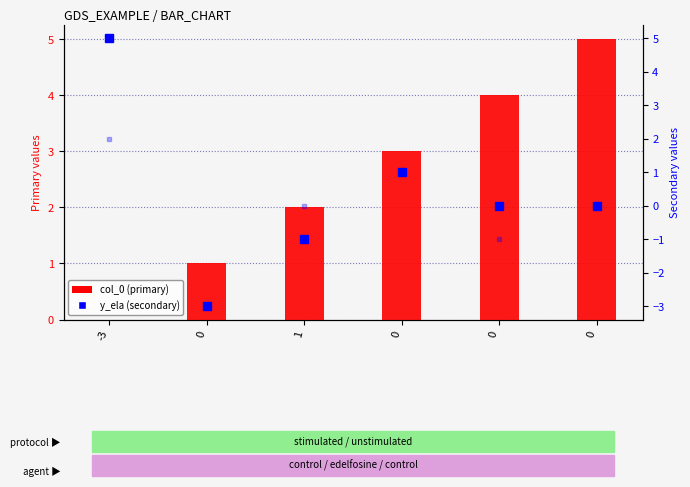

List the labels in order of y_exc_a value, smallest first.

0, 1, 0, 0, 0, -3